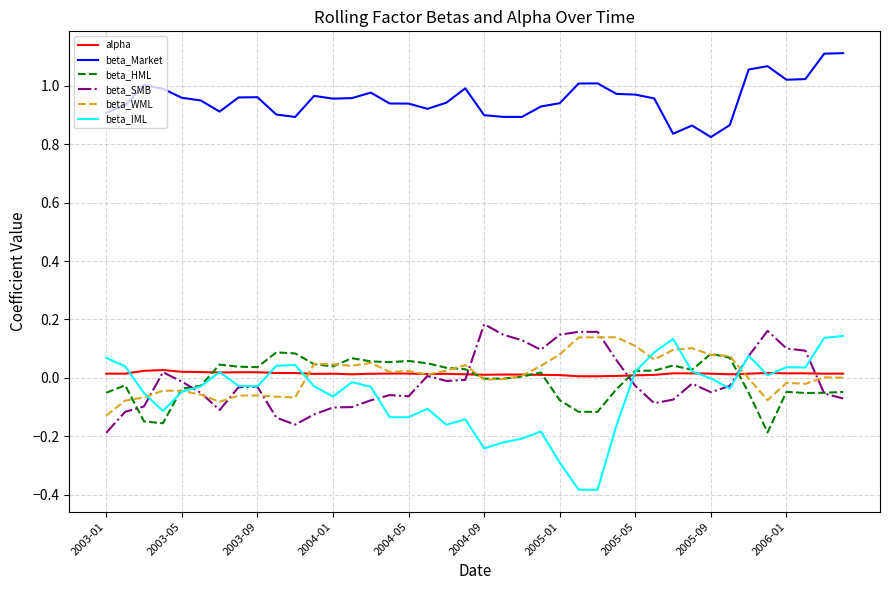

True or false: beta_WML and beta_Market intersect in this chart.

False